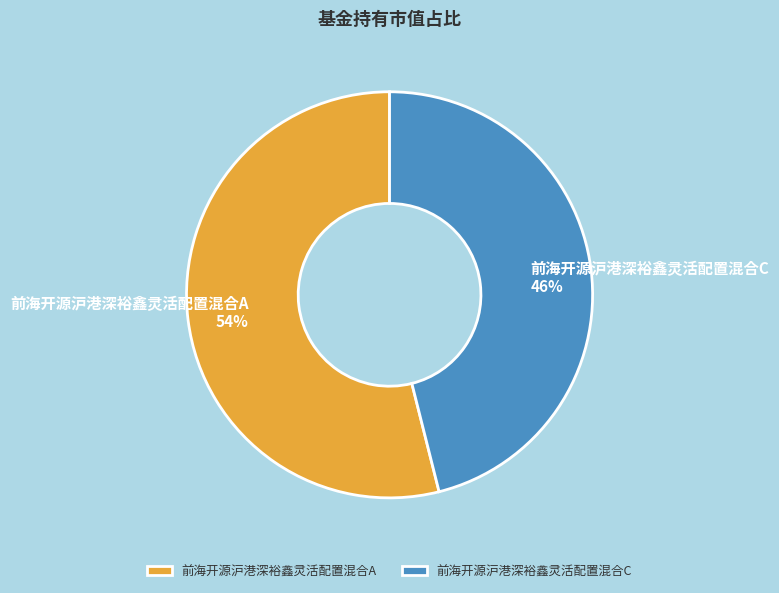

Do 前海开源沪港深裕鑫灵活配置混合C and 前海开源沪港深裕鑫灵活配置混合A together represent more than half of the pie?

Yes